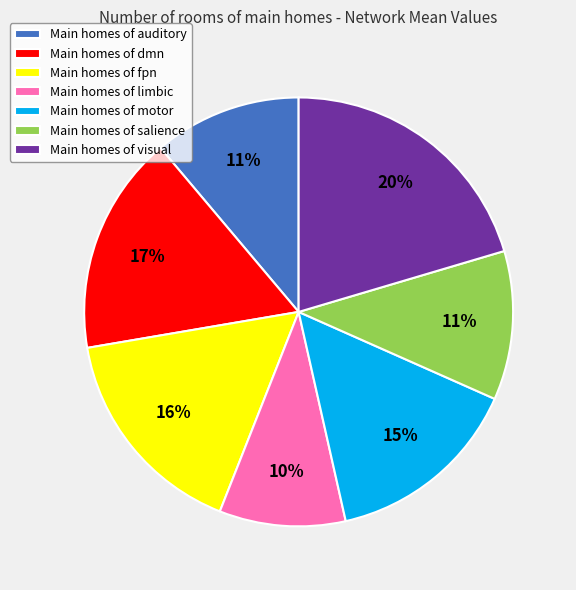

The Main homes of visual slice represents 12% of the pie. True or false?

False